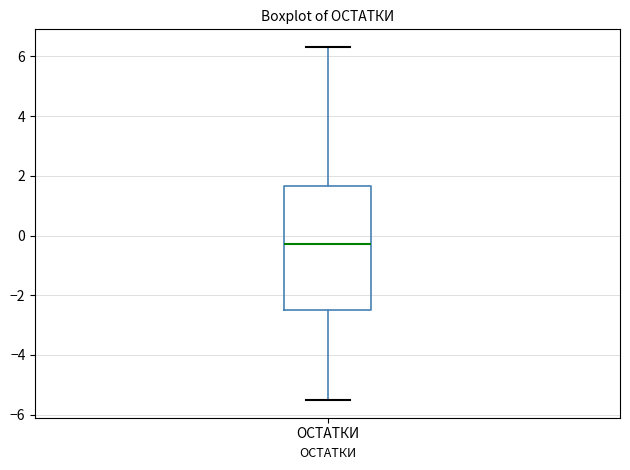

Read this box plot against the y-axis: the position of the median line, the range covered by the box, and the ends of both whiskers. The values are not printed on the chart, so give them approximately, as read against the axis.

median -0.2, box -2.4 to 1.6, whiskers -5.6 to 6.4